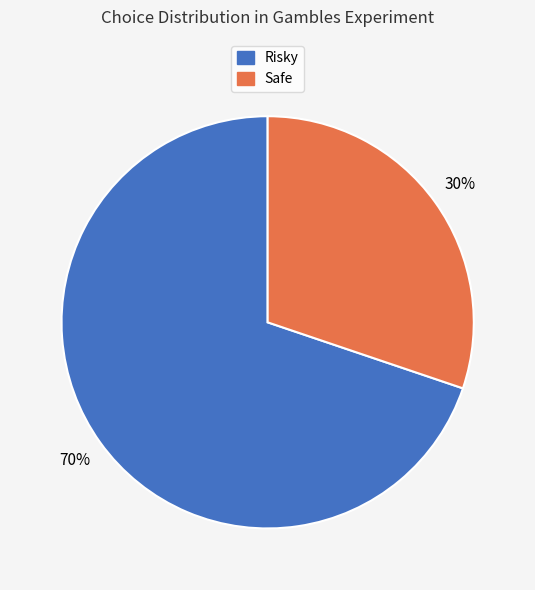

True or false: Risky accounts for 79% of the total.

False